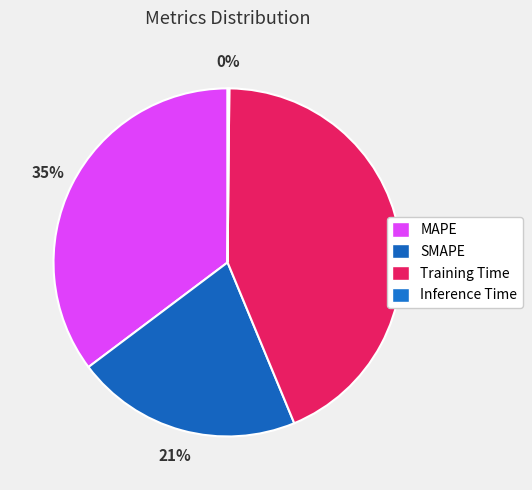

To the nearest percent, what is the difference between the Inference Time and Training Time slice percentages?

43%